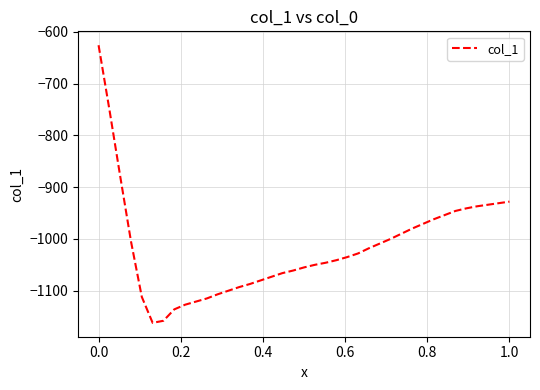

What is the smallest value displayed?

-1162